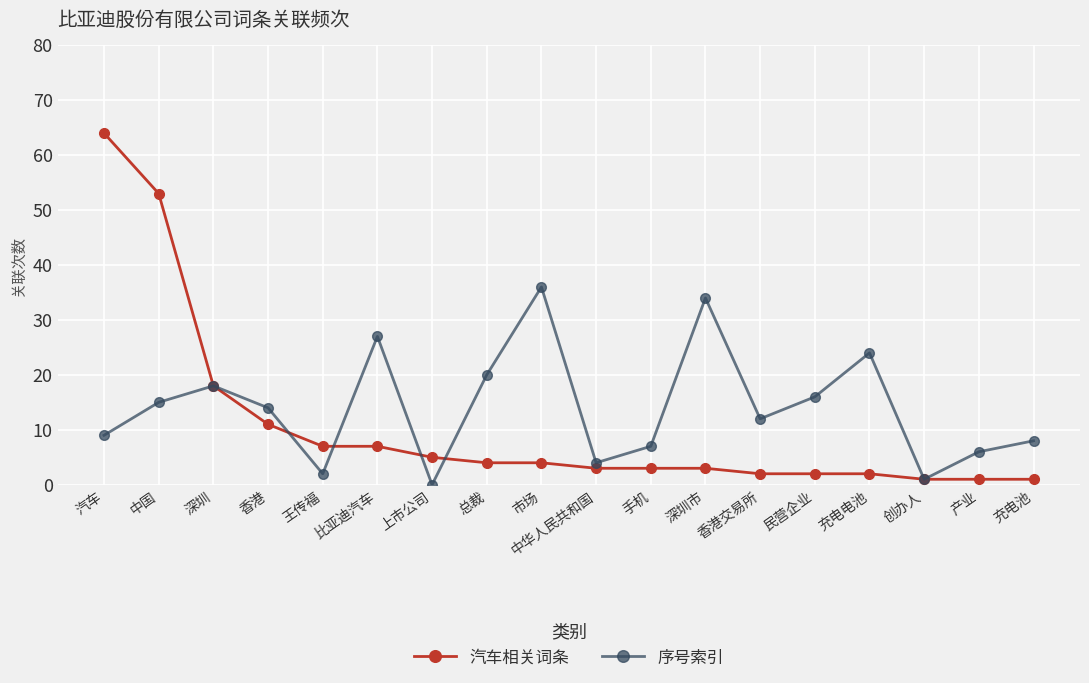

What is the maximum value for 序号索引?

36